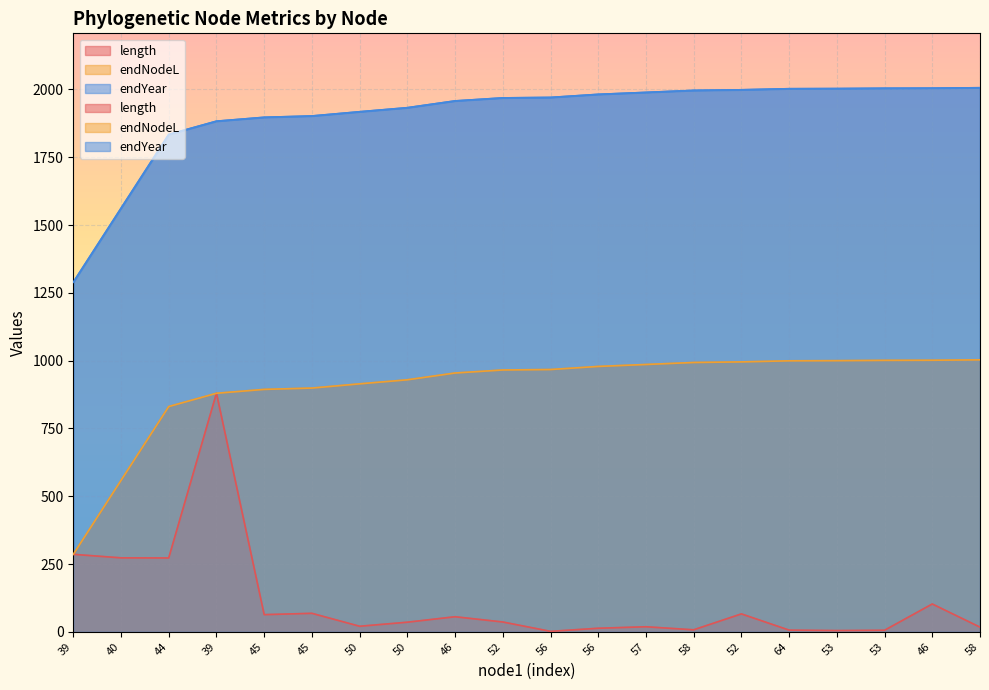

At how many categories does at least one series exceed 688?

20